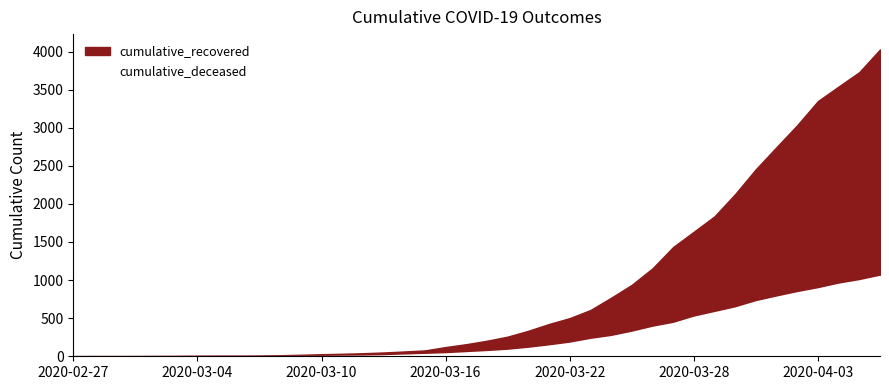

What is the spread (max minus min) of values at 2020-03-03?

6